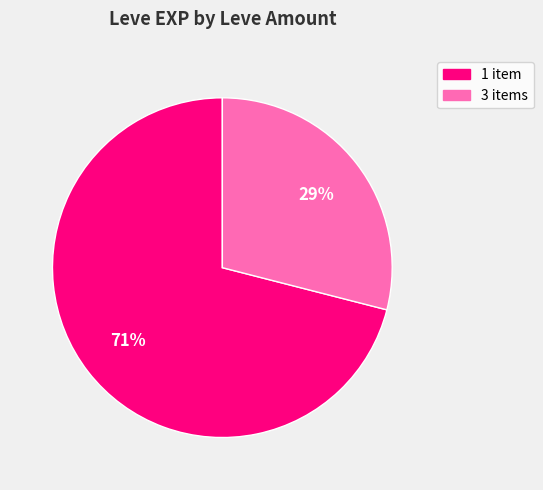

Does any single category account for the majority?

Yes